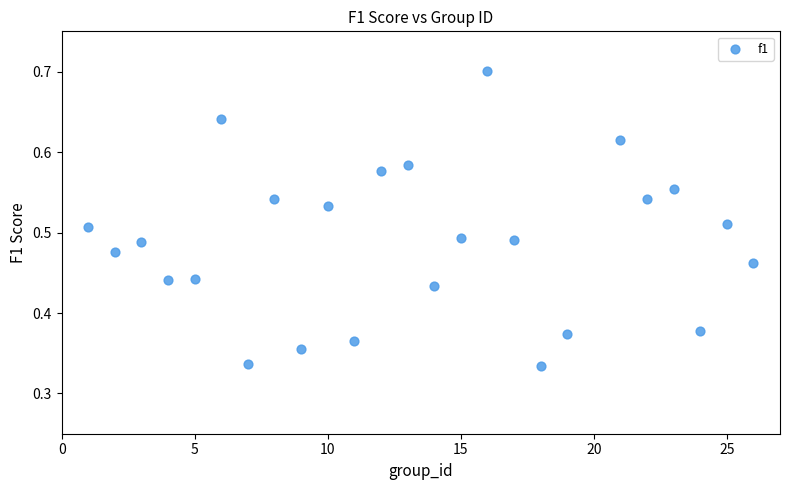

What is the range of X values (max minus min)?

25.0